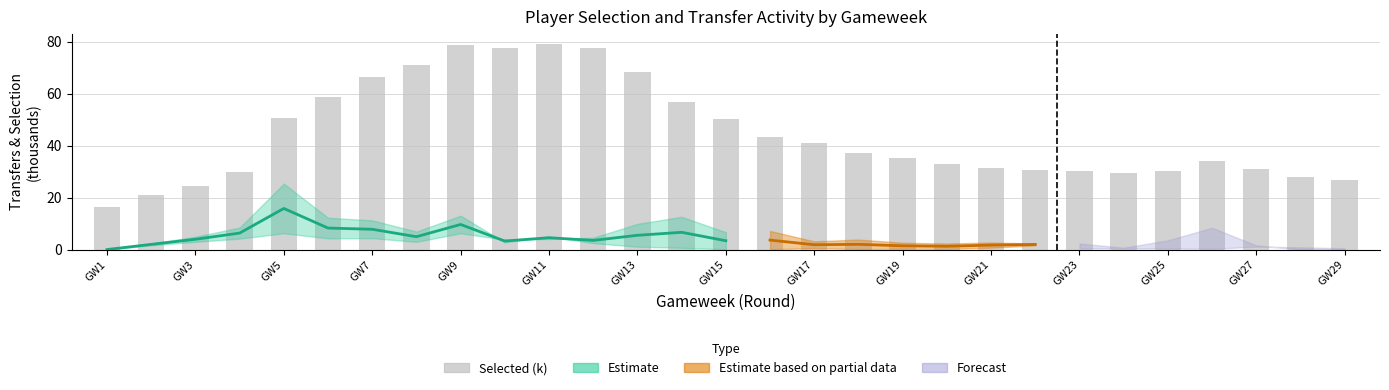

How many bars are there in total?

29